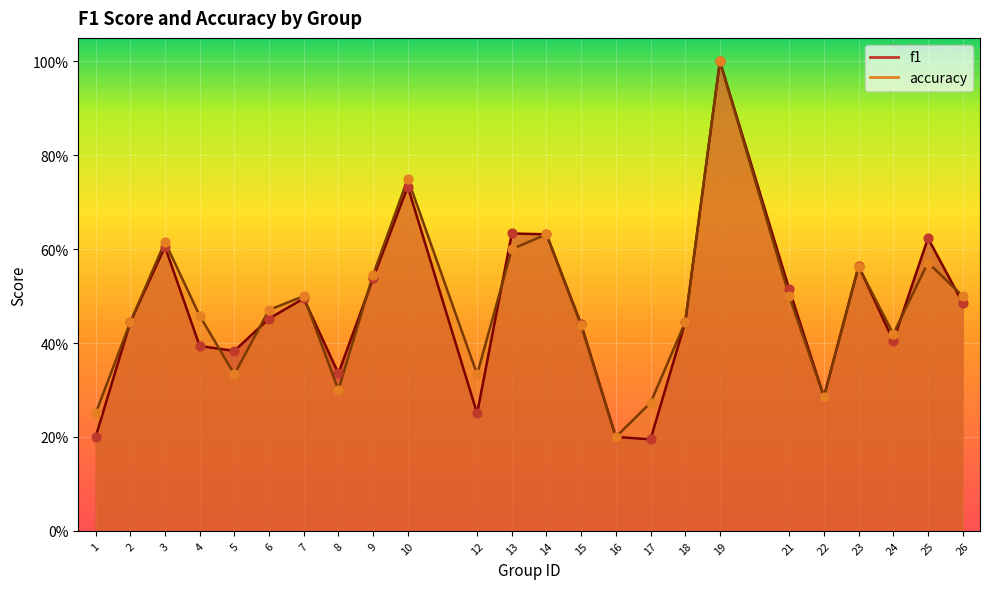

Which series has the largest Y range (max minus min)?

f1